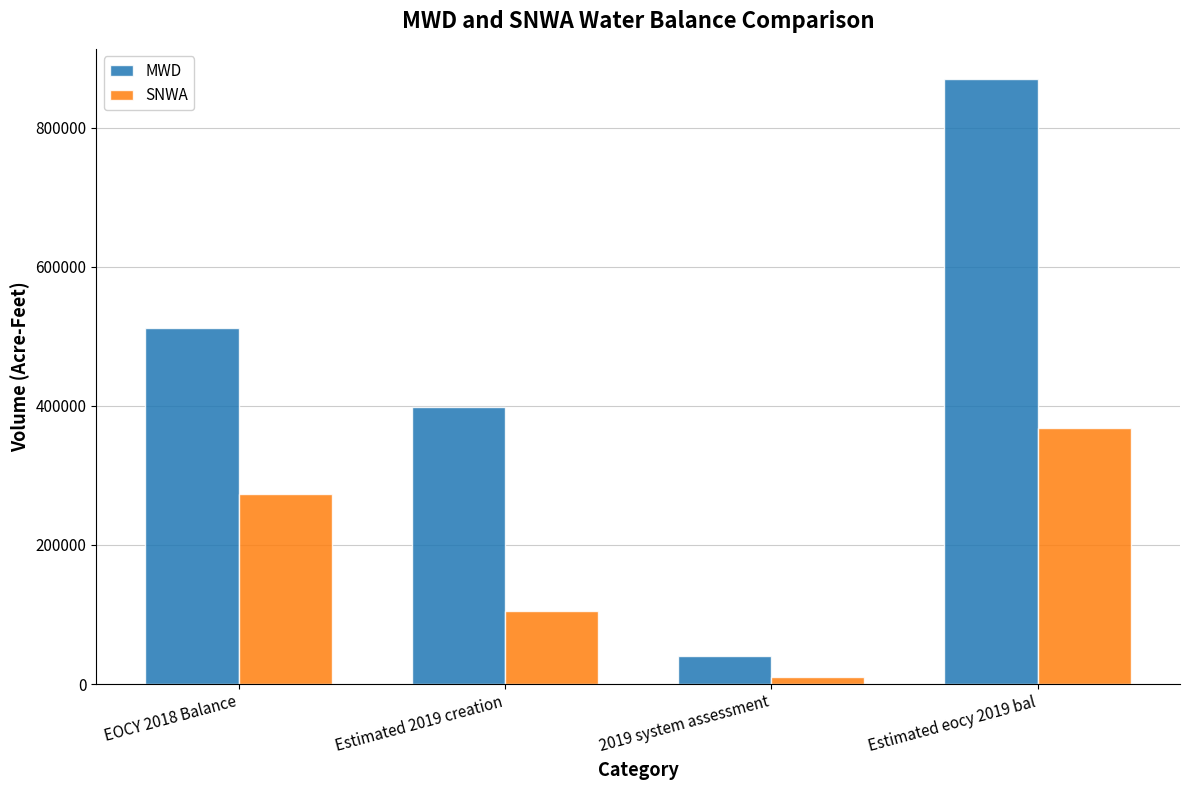

What is the maximum value shown in the chart?

869735